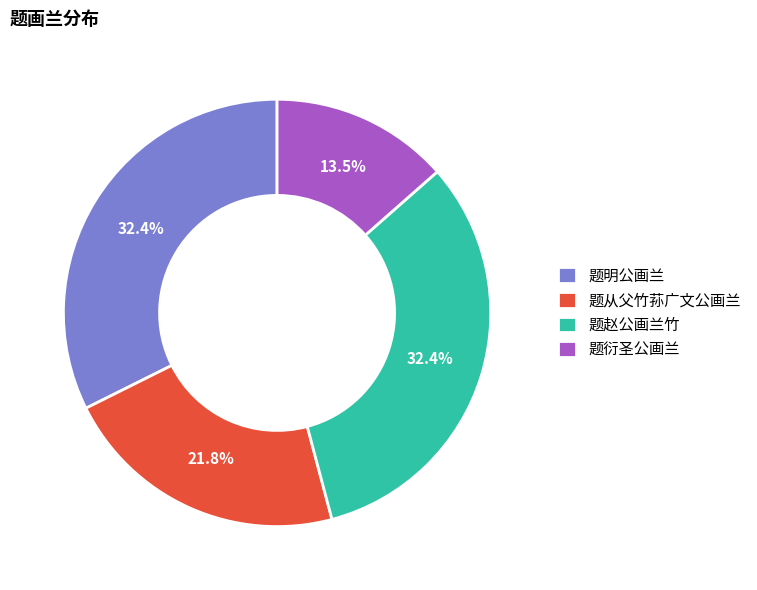

To the nearest percent, what is the difference between the 题从父竹荪广文公画兰 and 题明公画兰 slice percentages?

11%